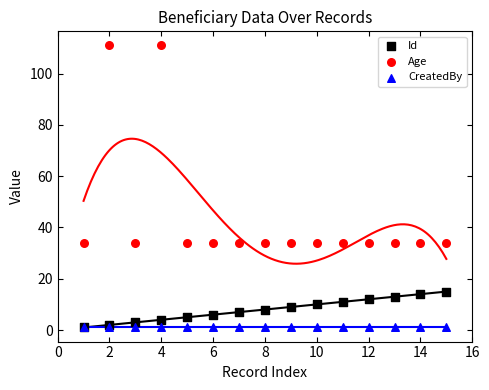

Which series reaches the maximum Y coordinate?

Age